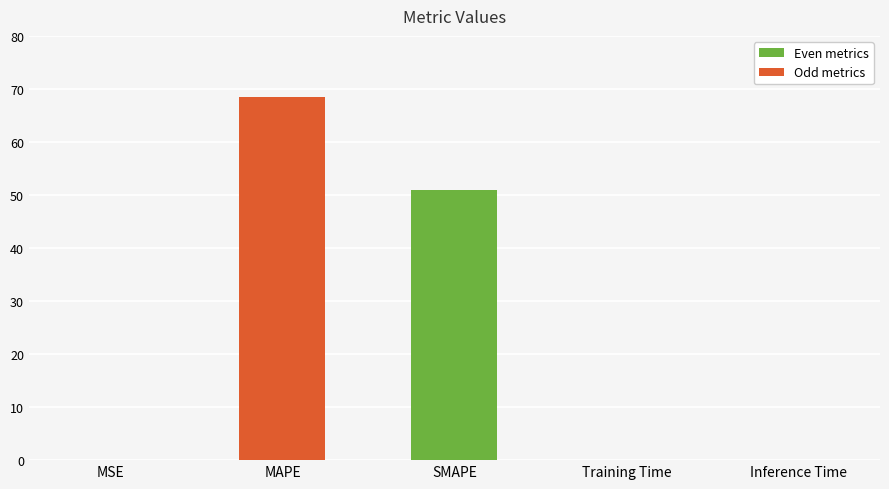

The value at SMAPE is 19.4. True or false?

False